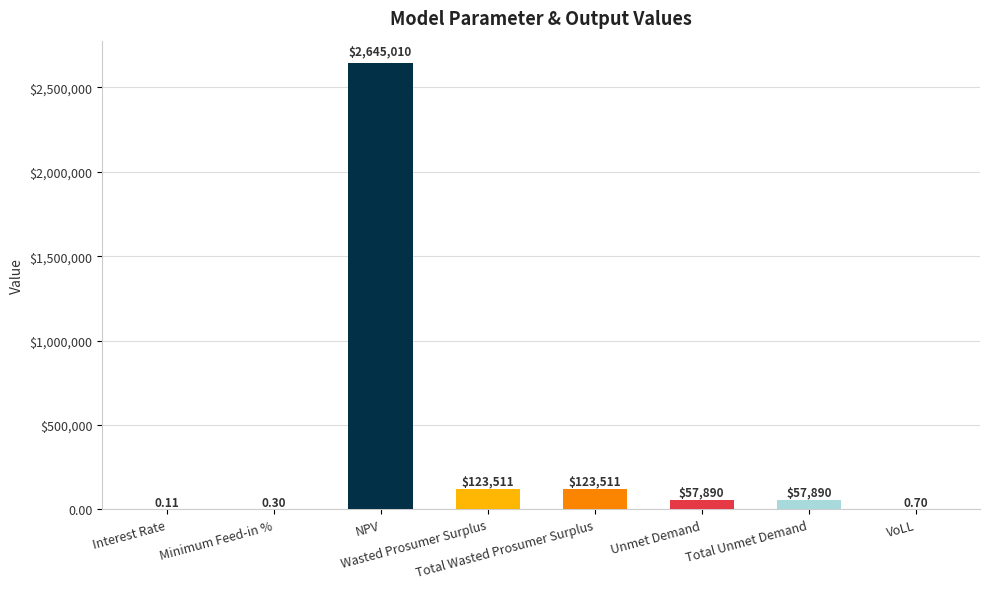

Are the bars grouped side by side (vs. stacked)?

No